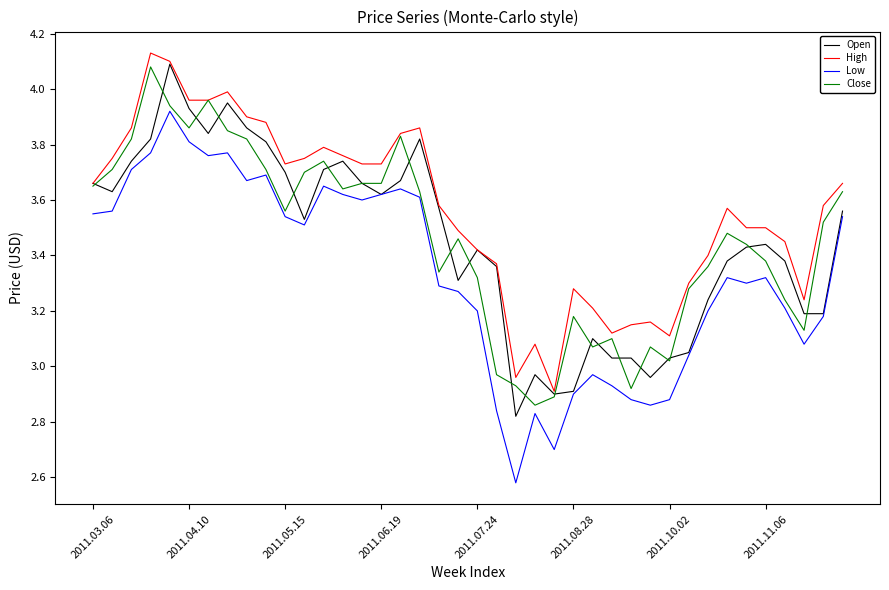

Which series has the largest total across all categories?

High